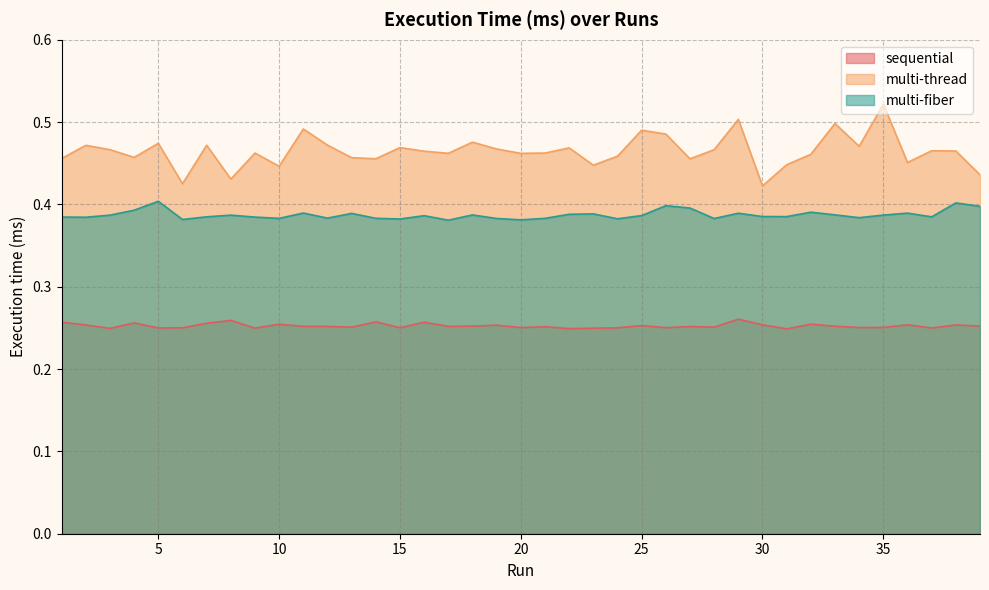

At how many categories does at least one series exceed 0?

39